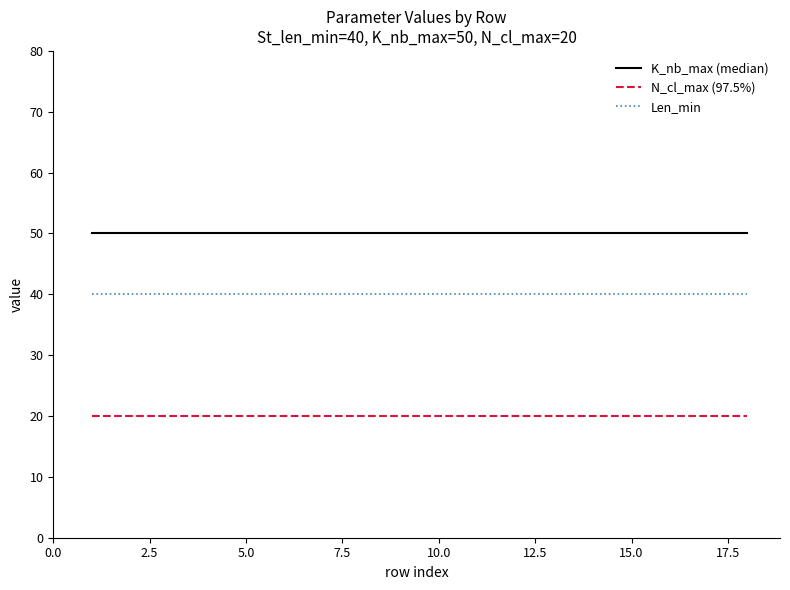

What are all the series names shown in the legend?

K_nb_max (median), N_cl_max (97.5%), Len_min